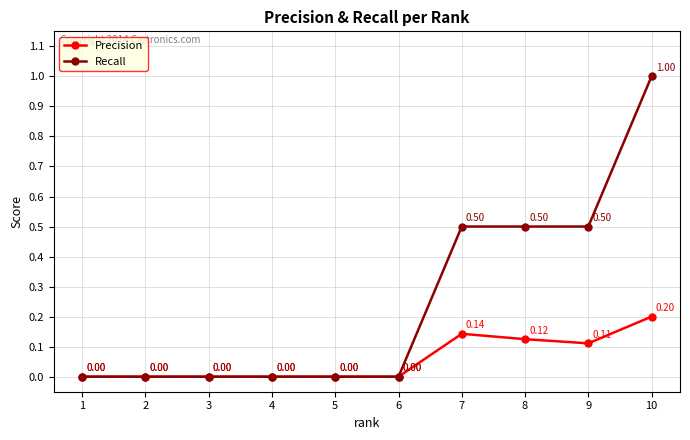

Which series has the largest total across all categories?

Recall